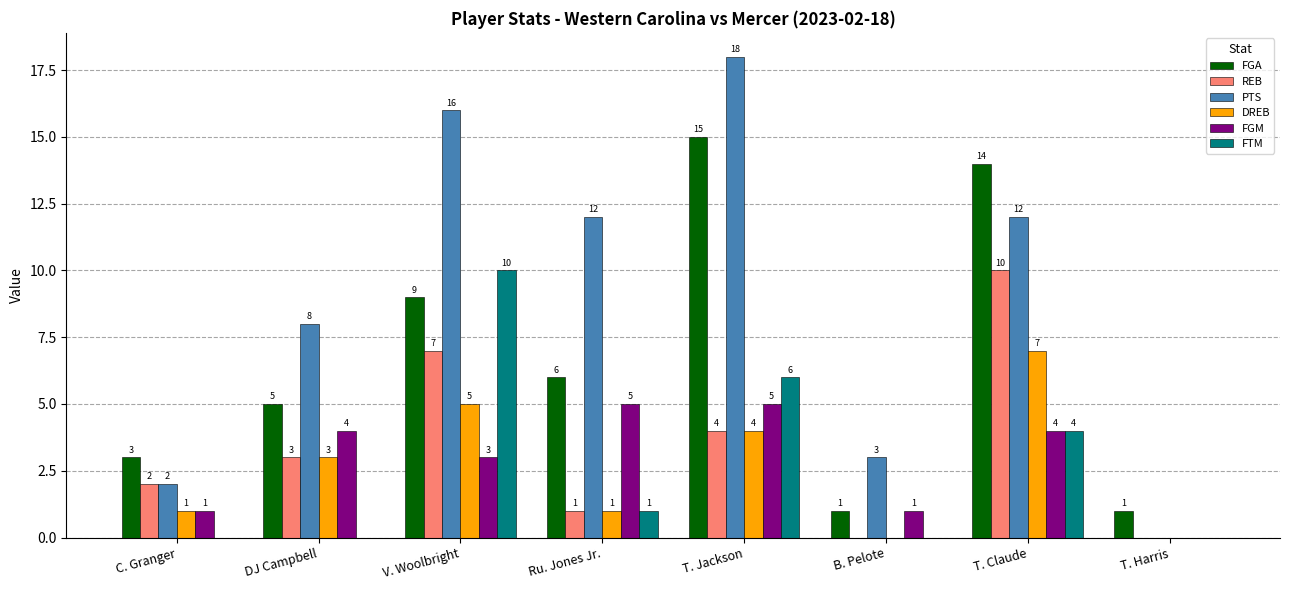

What are all the series names shown in the legend?

FGA, REB, PTS, DREB, FGM, FTM